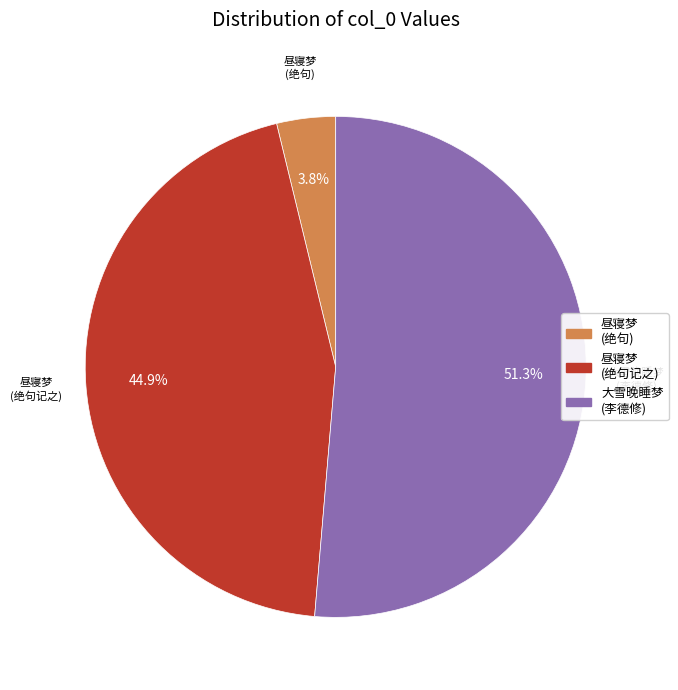

What is the majority slice?

大雪晚睡梦 (李德修)